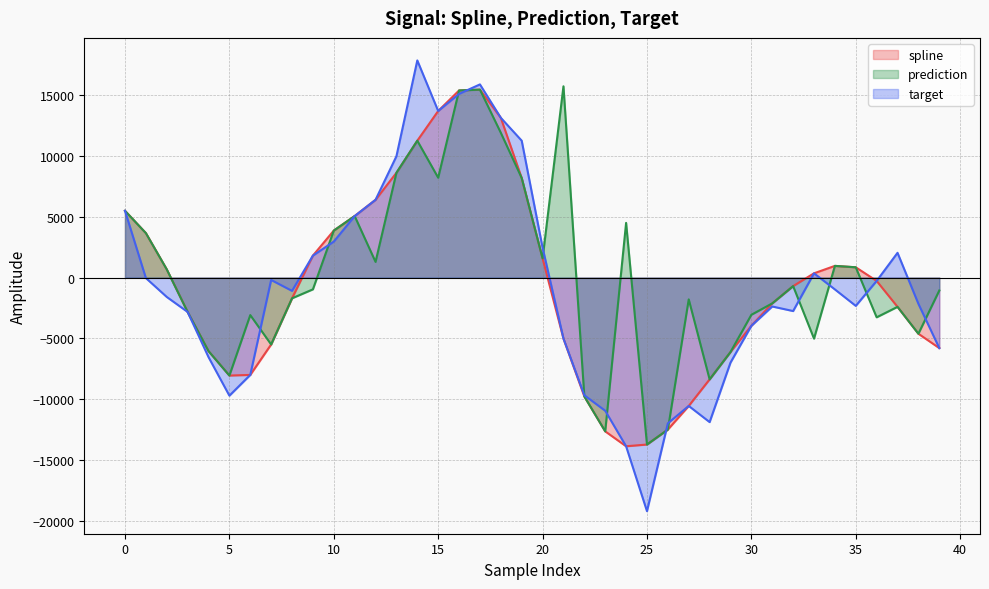

At how many categories does at least one series exceed -12022?

39